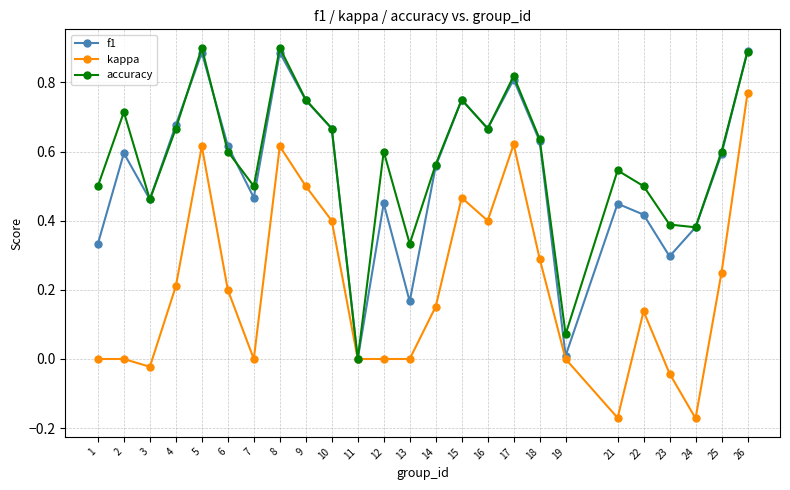

The value of accuracy at 23 is 0.4. True or false?

True